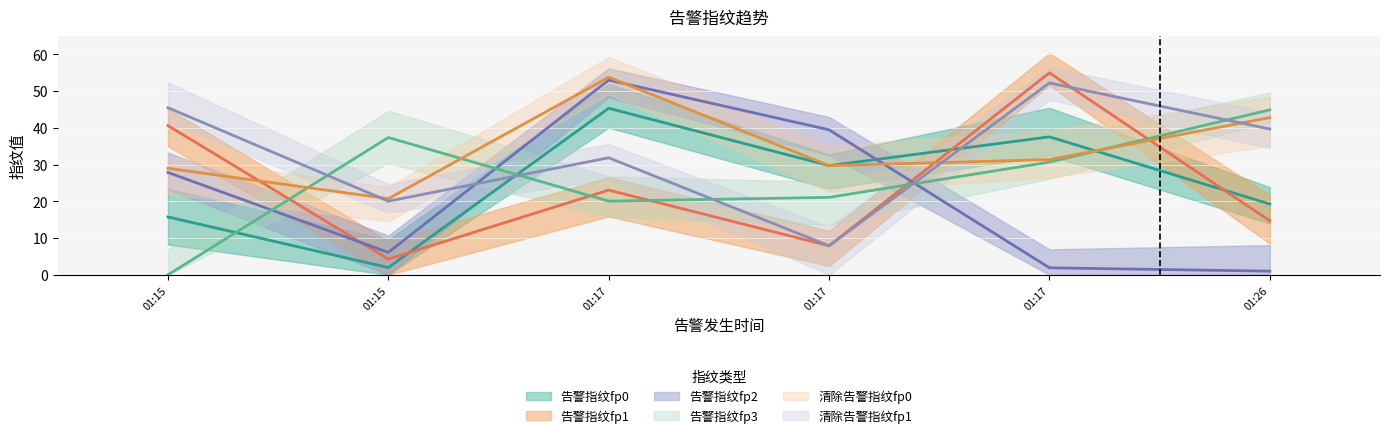

True or false: 清除告警指纹fp0 has more than 0 points higher than both neighbors.

True